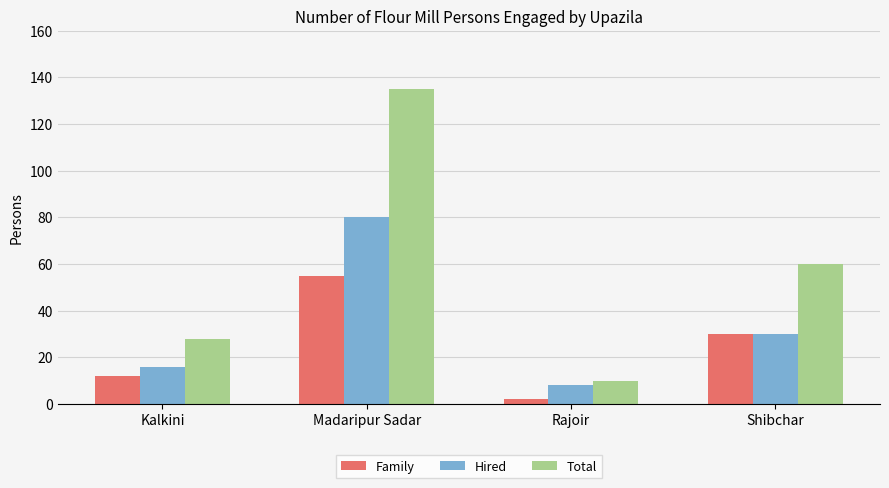

What is the difference between the highest and lowest values at Shibchar?

30